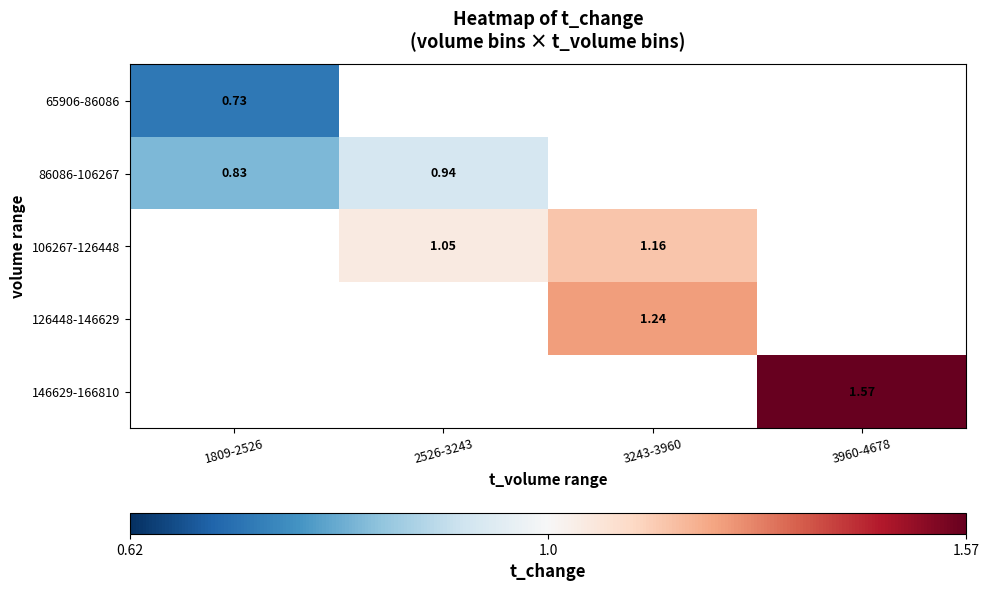

How many series are shown in this chart?

5